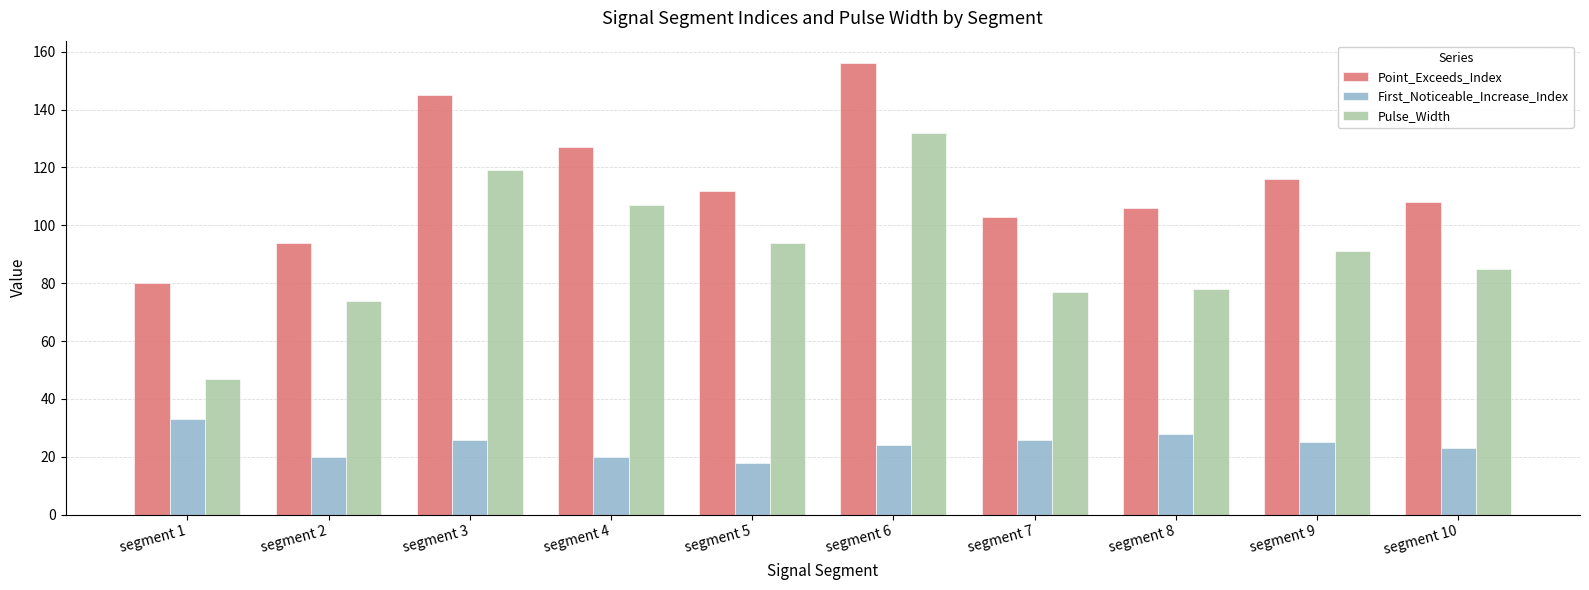

Which series changed the most between segment 1 and segment 5?

Pulse_Width